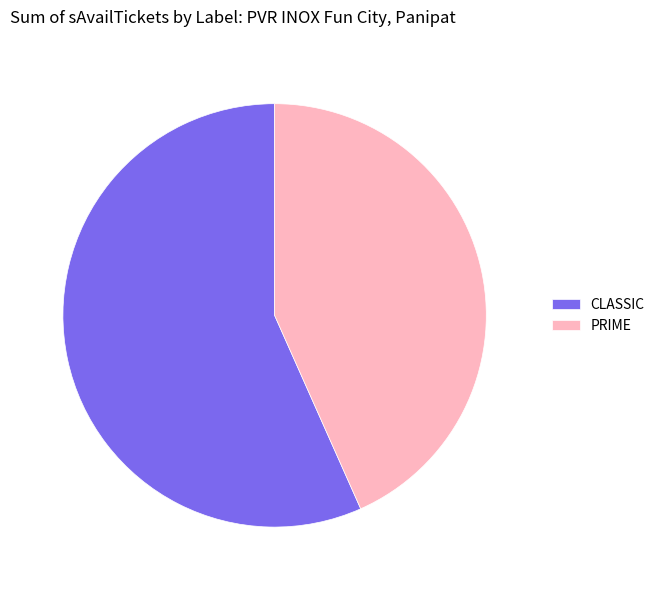

Rank the categories by value from lowest to highest.

PRIME, CLASSIC